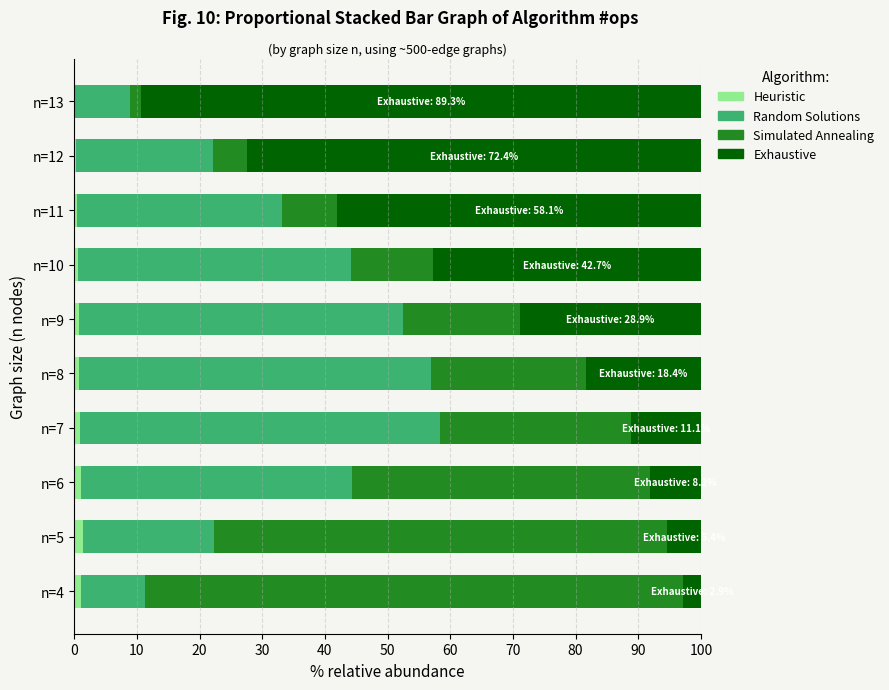

The Heuristic series shows 0.3 at n=12. True or false?

True